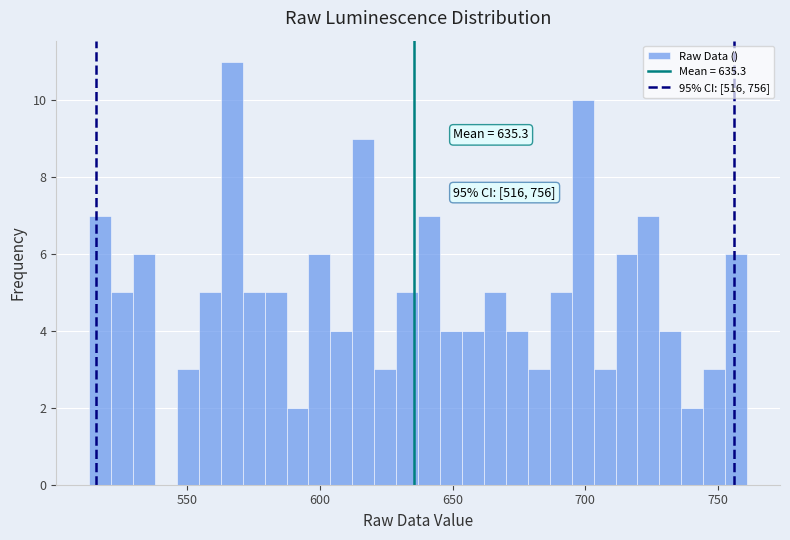

Read against the x-axis, roughly where is the centre of the tallest bar?

565